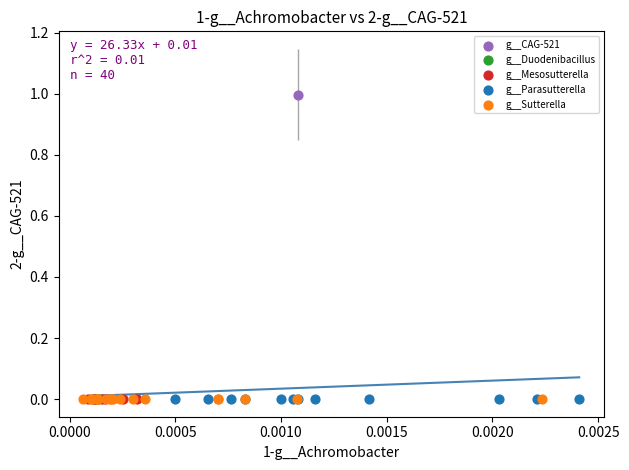

What are all the series names shown in the legend?

g__CAG-521, g__Duodenibacillus, g__Mesosutterella, g__Parasutterella, g__Sutterella